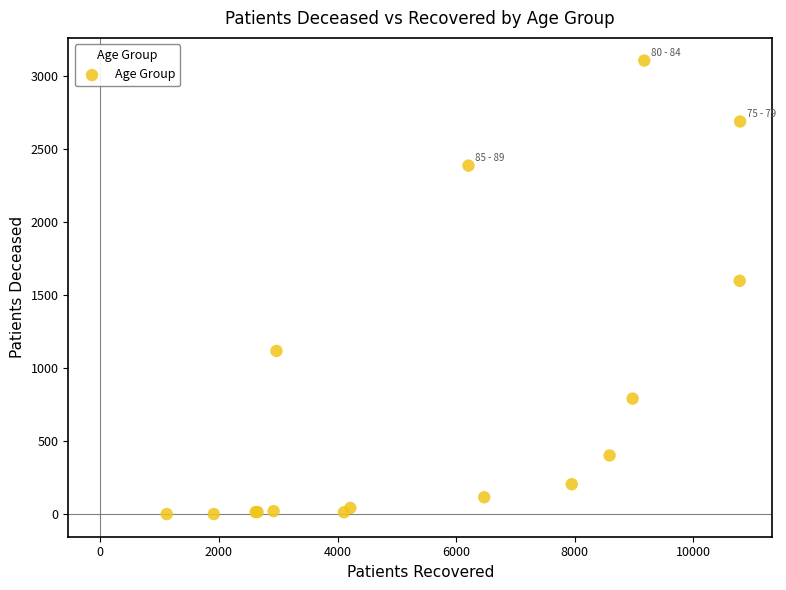

What Y value in the scatter plot is closest to 1554?

1599